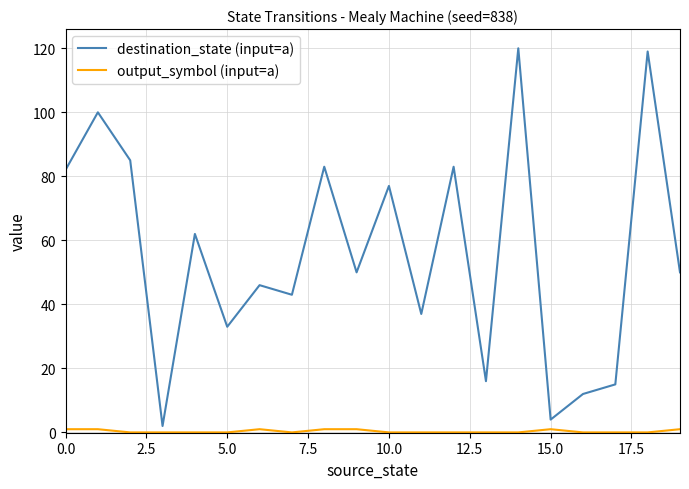

Which series has the largest total across all categories?

destination_state (input=a)